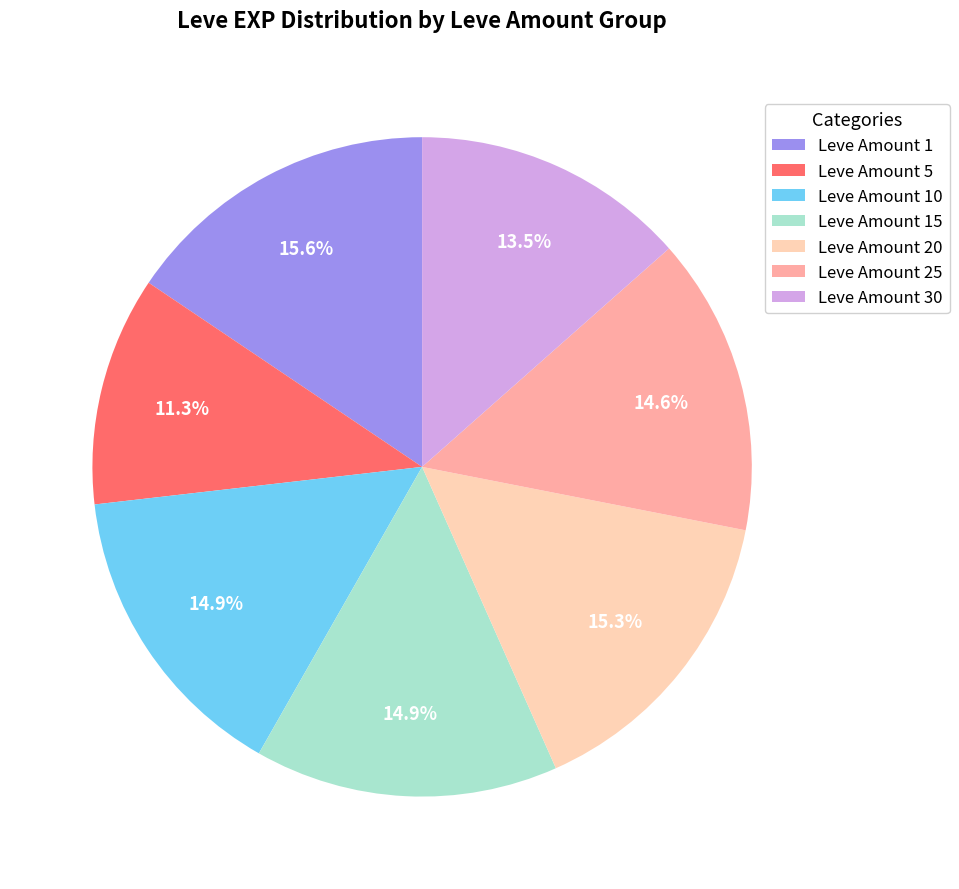

Between Leve Amount 15 and Leve Amount 1, which is larger?

Leve Amount 1